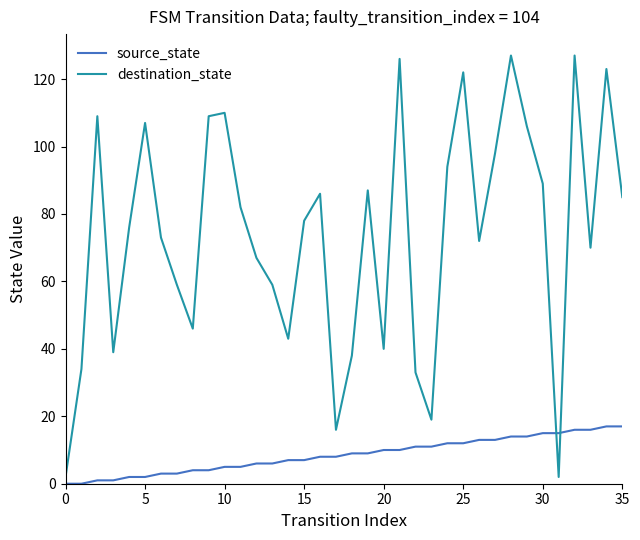

Which series has the widest spread of values?

destination_state